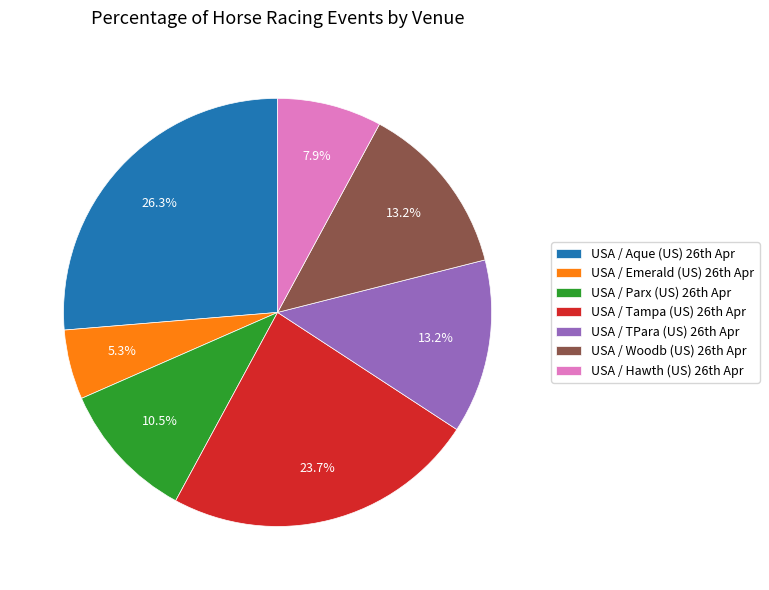

Which slice is the smallest?

USA / Emerald (US) 26th Apr